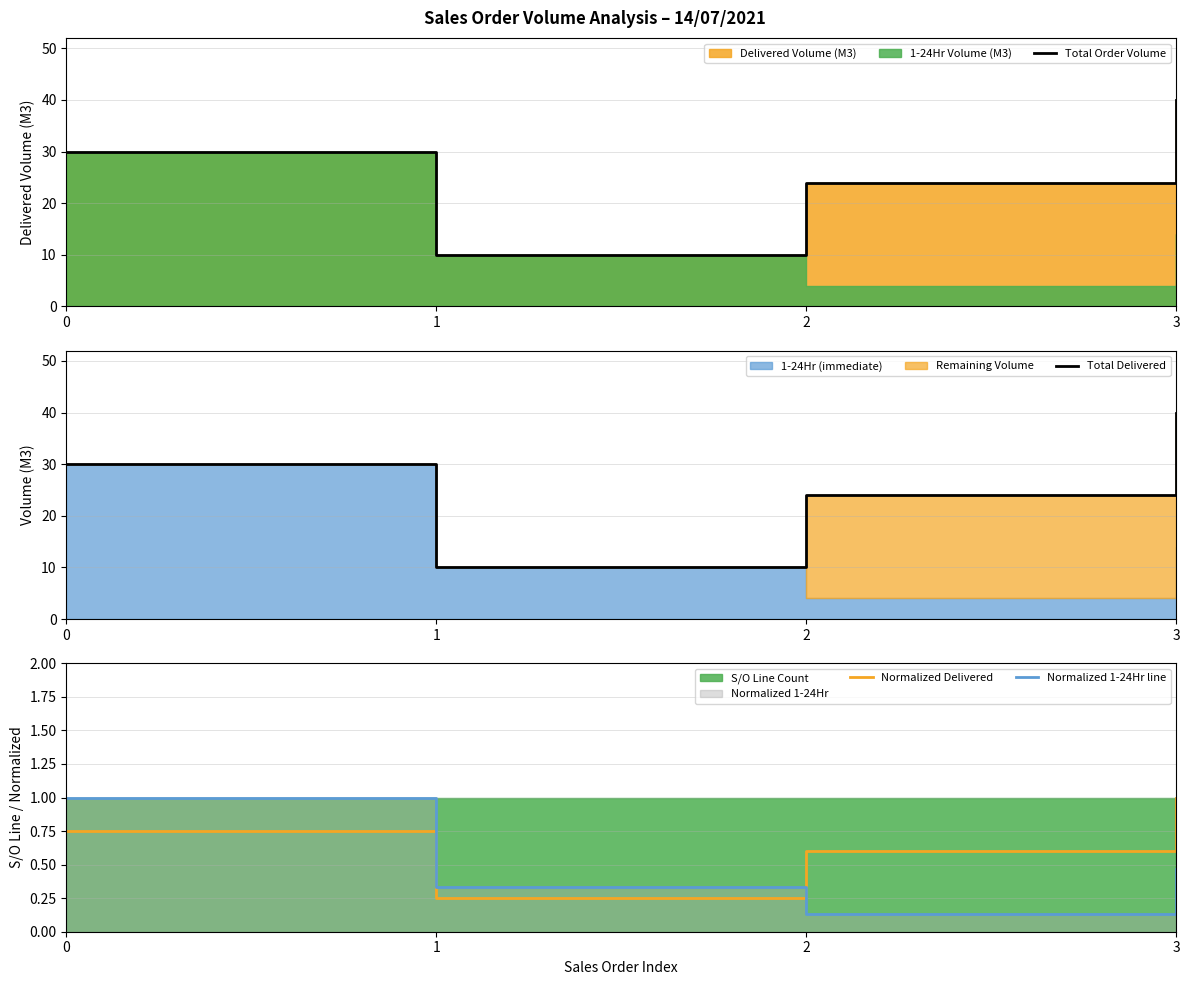

What is the difference between the maximum and minimum values in the Normalized 1-24Hr line series?

0.9